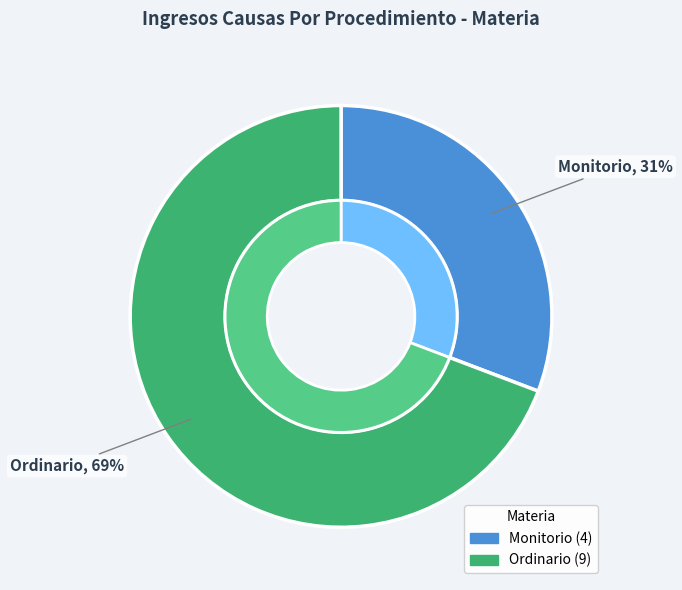

How many slices are in this pie chart?

2